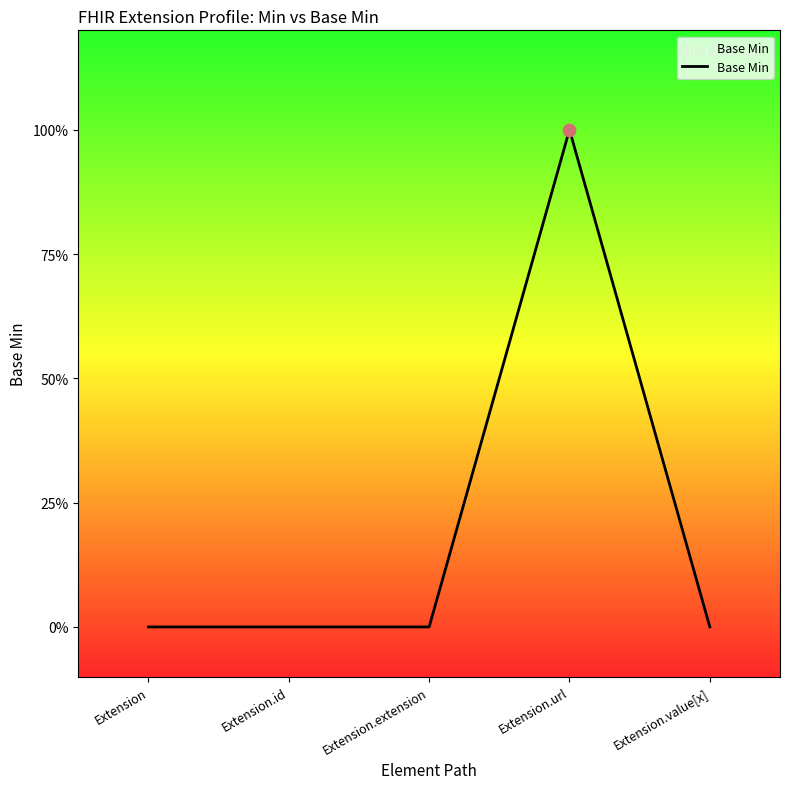

What is the change in value from Extension.id to Extension.url?

+1